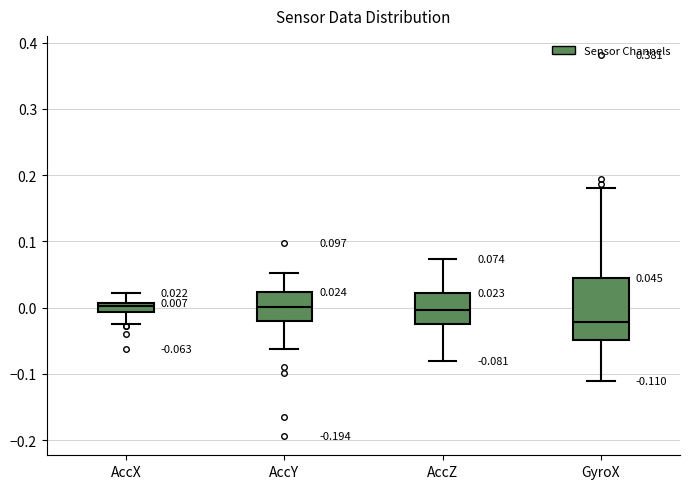

Comparing the boxes themselves (not the whiskers), which one is the tallest?

GyroX